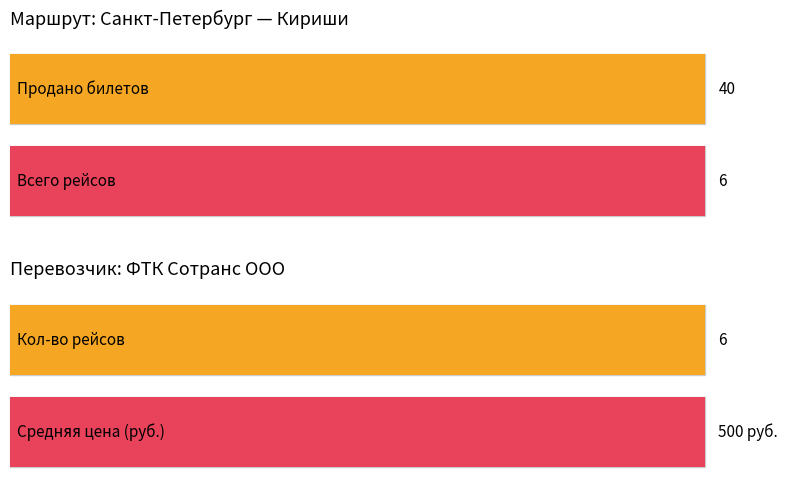

True or false: Всего рейсов has a value of 8 at 0.

False